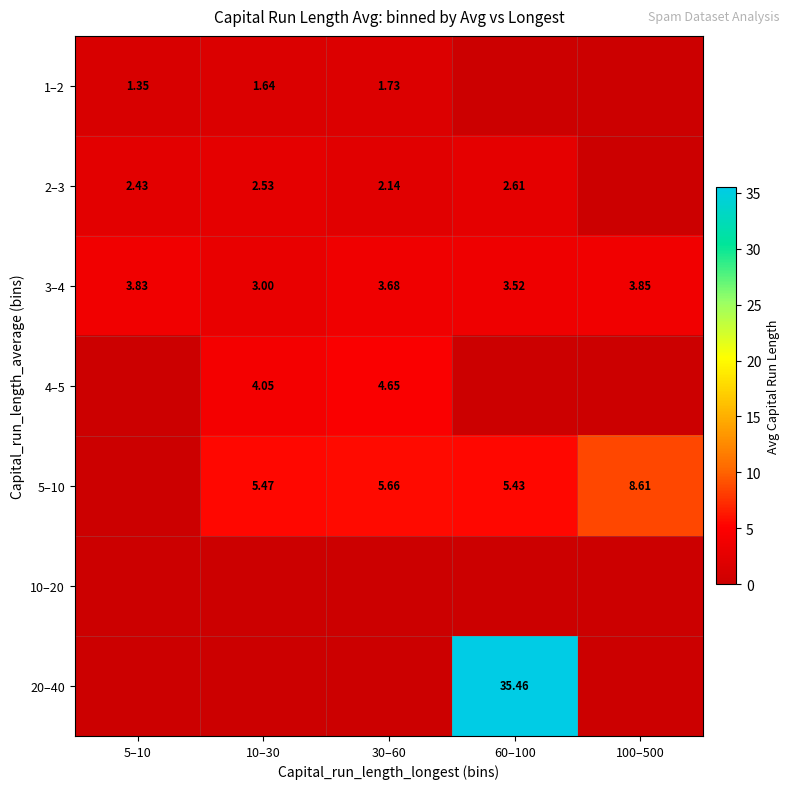

At 10–30, list the series in order from smallest to largest.

10–20, 20–40, 1–2, 2–3, 3–4, 4–5, 5–10